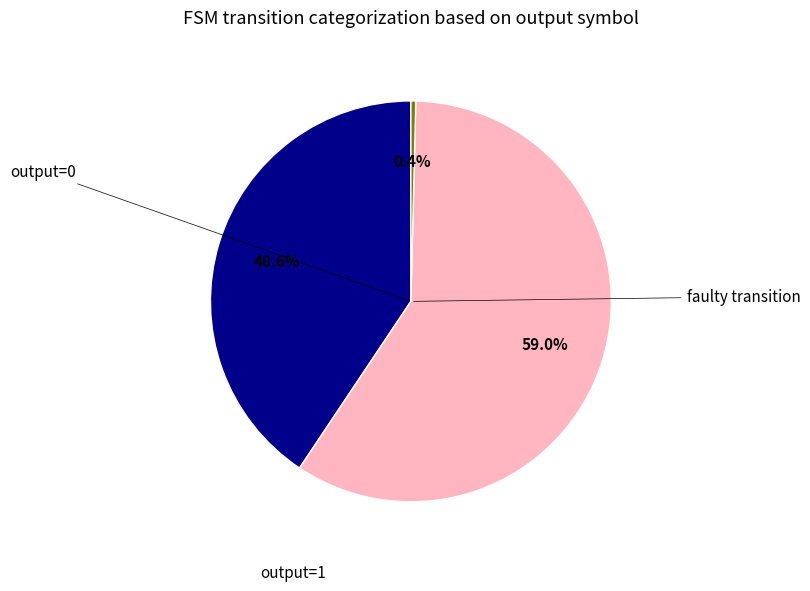

Is there a majority slice in this chart?

Yes